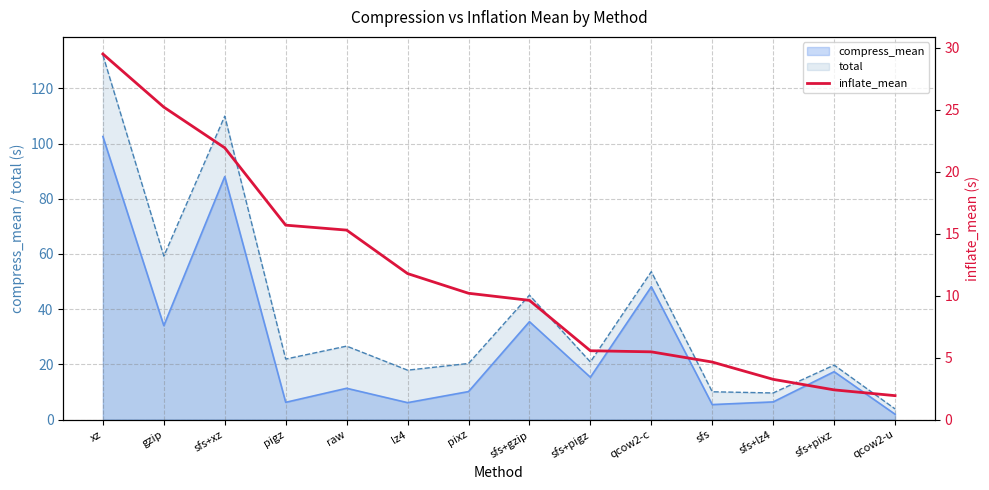

What is the change in value from pixz to sfs+lz4?

-6.9